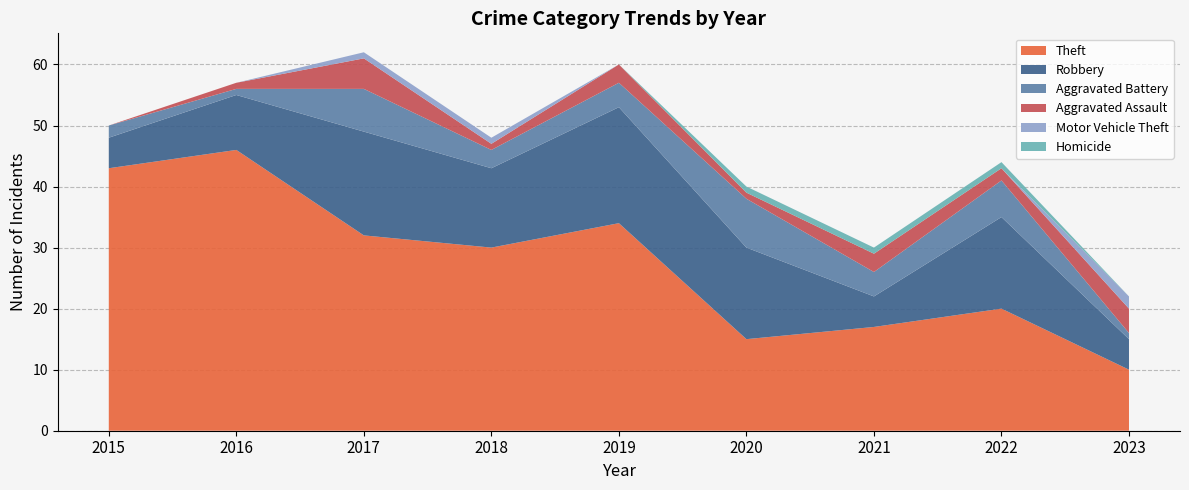

Reading right to left, what are all the values shown in this chart?

Theft: 2023=10	2022=20	2021=17	2020=15	2019=34	2018=30	2017=32	2016=46	2015=43
Robbery: 2023=5	2022=15	2021=5	2020=15	2019=19	2018=13	2017=17	2016=9	2015=5
Aggravated Battery: 2023=1	2022=6	2021=4	2020=8	2019=4	2018=3	2017=7	2016=1	2015=2
Aggravated Assault: 2023=4	2022=2	2021=3	2020=1	2019=3	2018=1	2017=5	2016=1	2015=0
Motor Vehicle Theft: 2023=2	2022=0	2021=0	2020=0	2019=0	2018=1	2017=1	2016=0	2015=0
Homicide: 2023=0	2022=1	2021=1	2020=1	2019=0	2018=0	2017=0	2016=0	2015=0